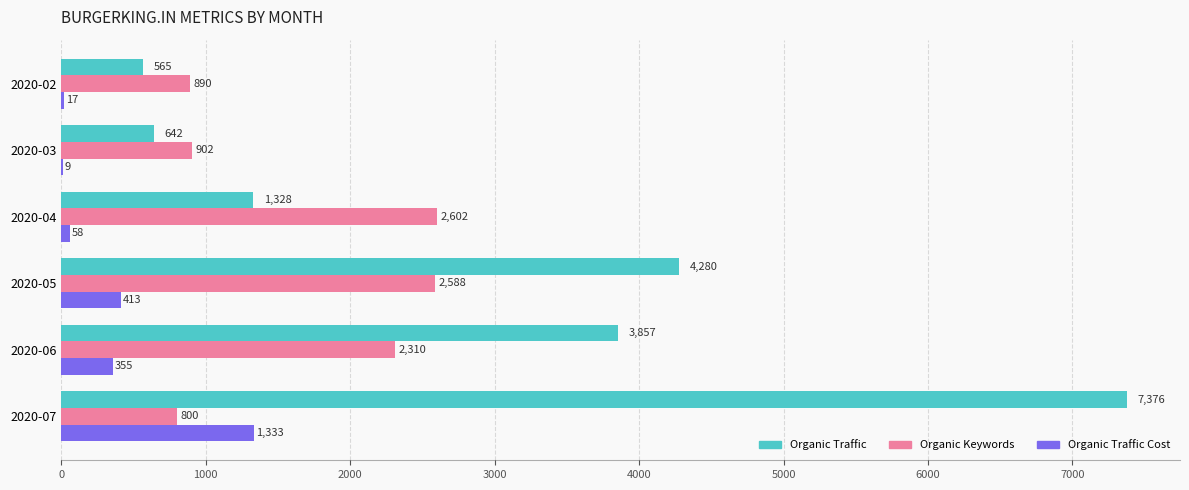

True or false: Organic Traffic has a value of 6508 at 2020-06.

False